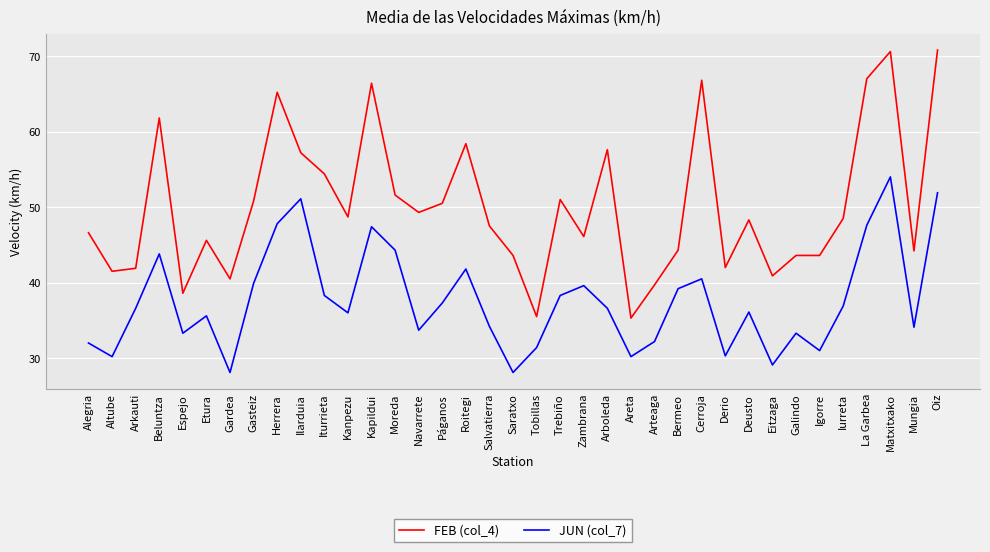

What position from the right is Beluntza?

34